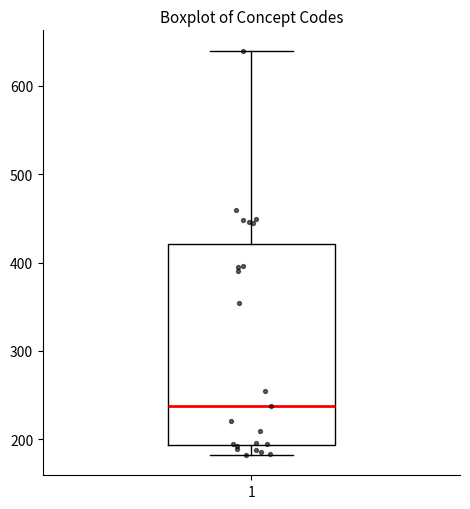

Where does the median line of the box at x = 1 sit on the y-axis? The values are not printed on the chart, so give them approximately, as read against the axis.

240